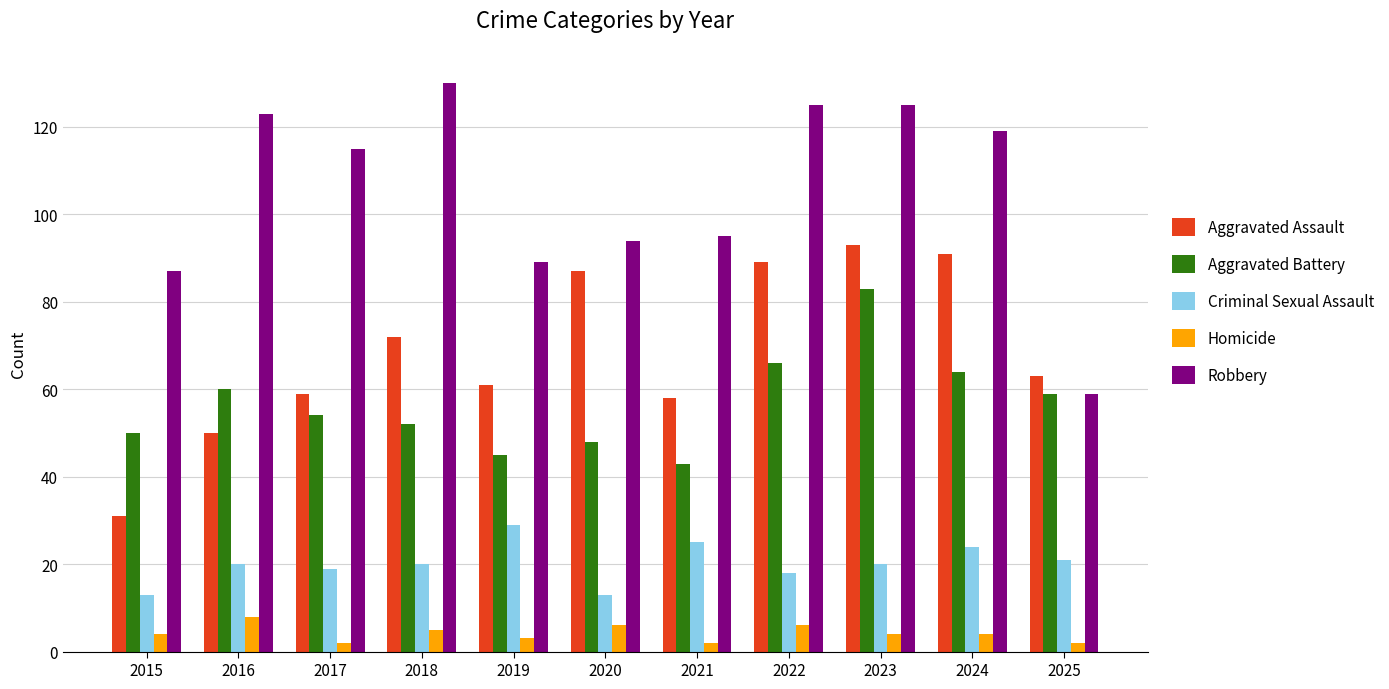

What are all the series names shown in the legend?

Aggravated Assault, Aggravated Battery, Criminal Sexual Assault, Homicide, Robbery